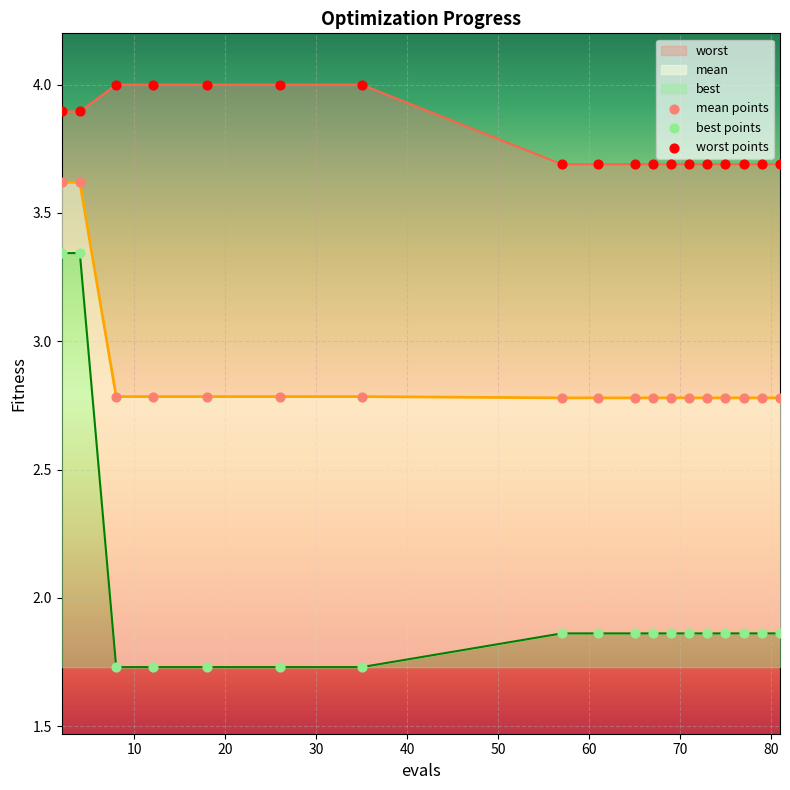

Which series has the largest total across all categories?

worst